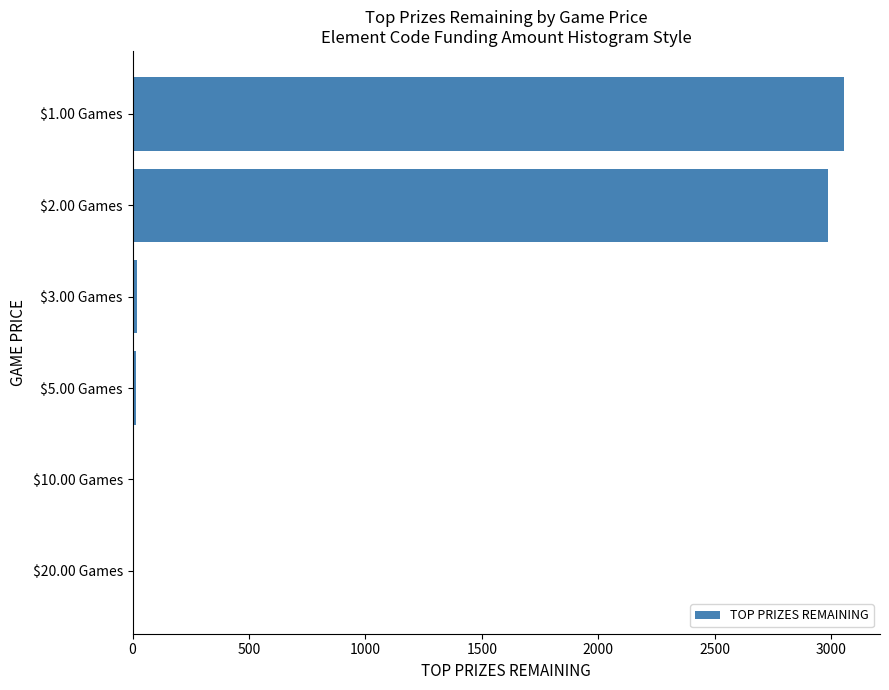

What is the sum of all values?

6087